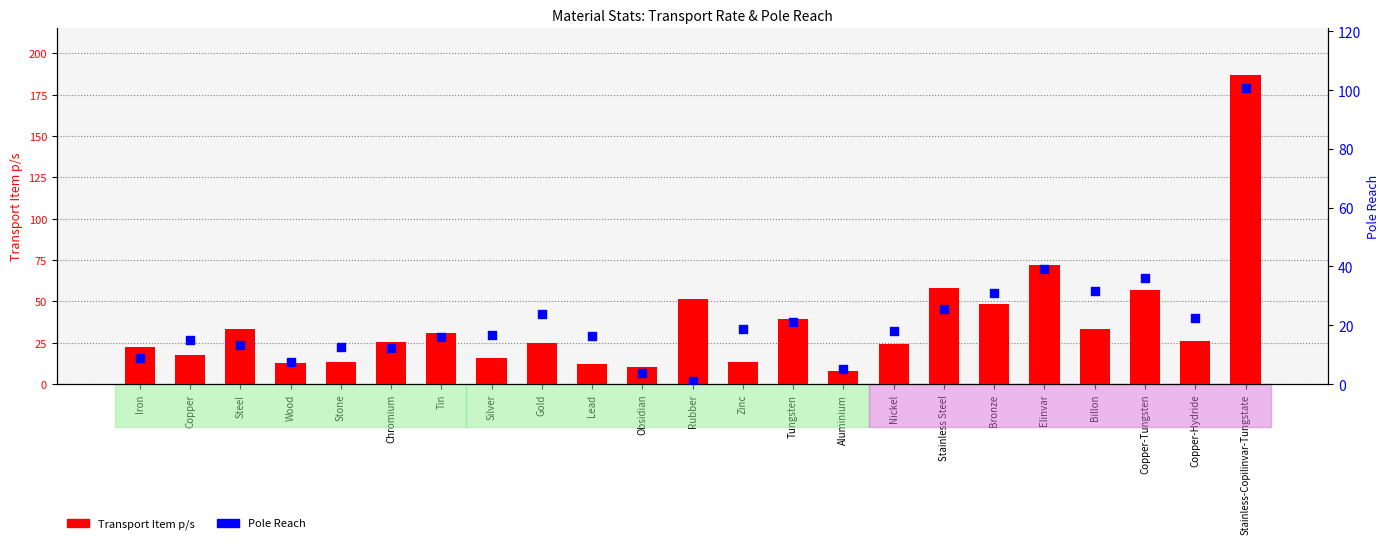

Which series contains the lowest Y value?

Pole Reach